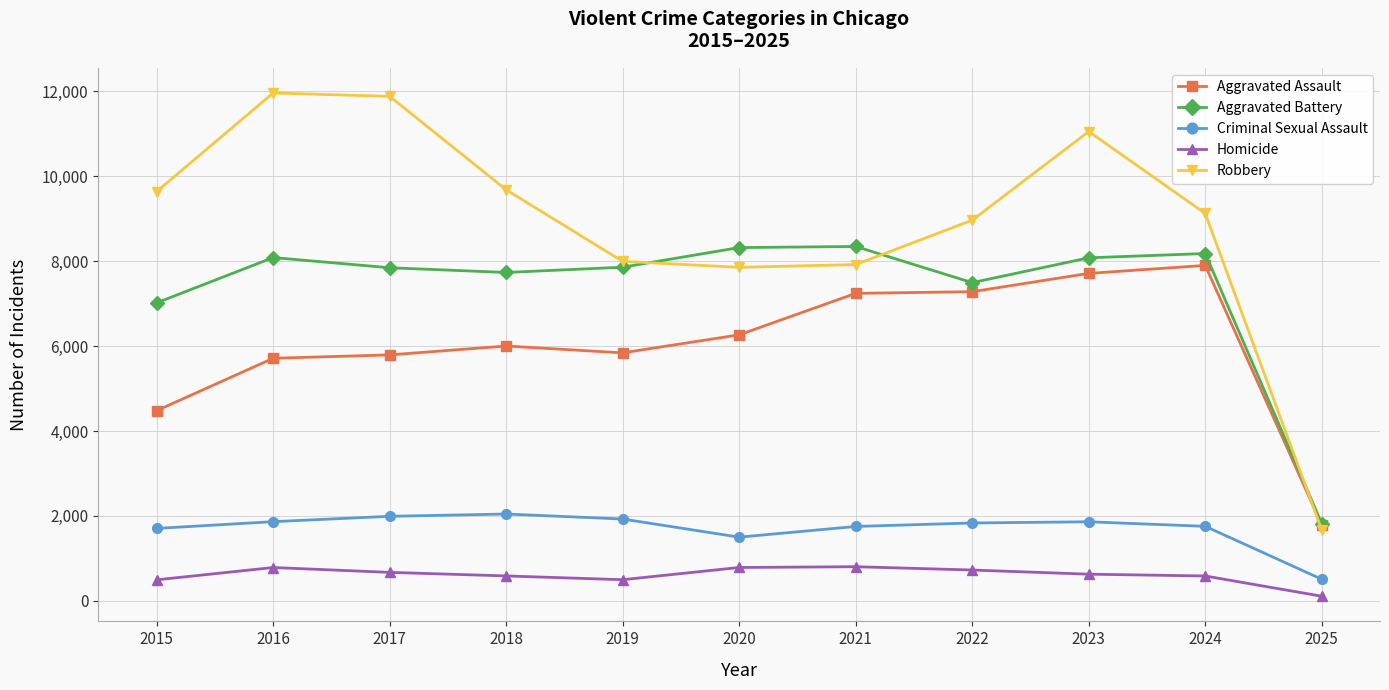

What is the sum of the Aggravated Assault values at 2017 and 2021?

13035